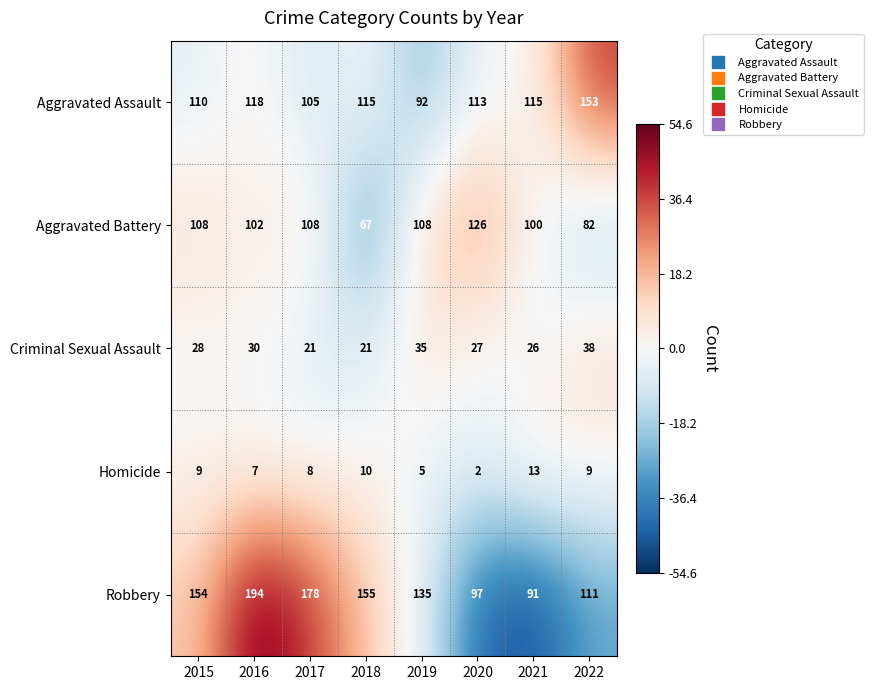

Which series changed the most between 2015 and 2016?

Robbery